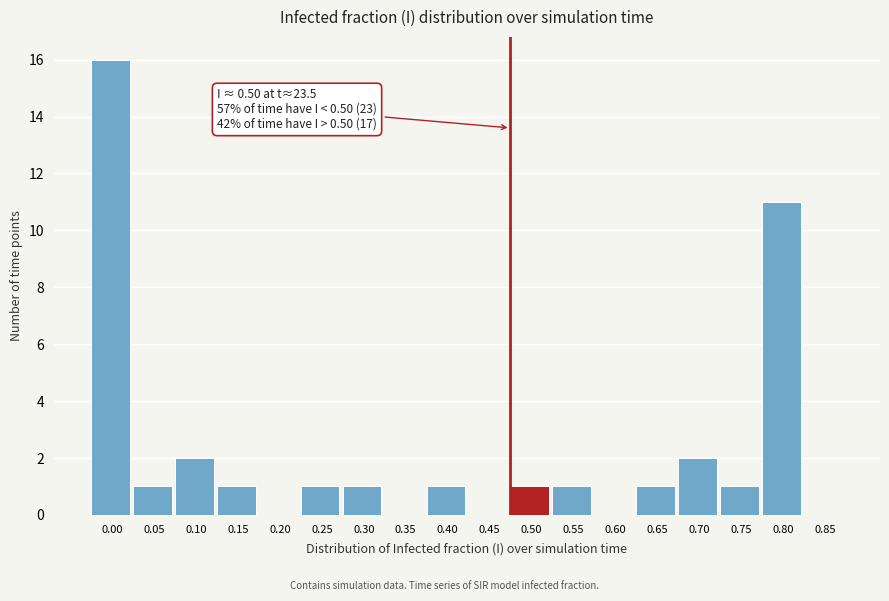

Reading right to left, what are all the values shown in this chart?

0.85=0	0.80=11	0.75=1	0.70=2	0.65=1	0.60=0	0.55=1	0.50=1	0.45=0	0.40=1	0.35=0	0.30=1	0.25=1	0.20=0	0.15=1	0.10=2	0.05=1	0.00=16